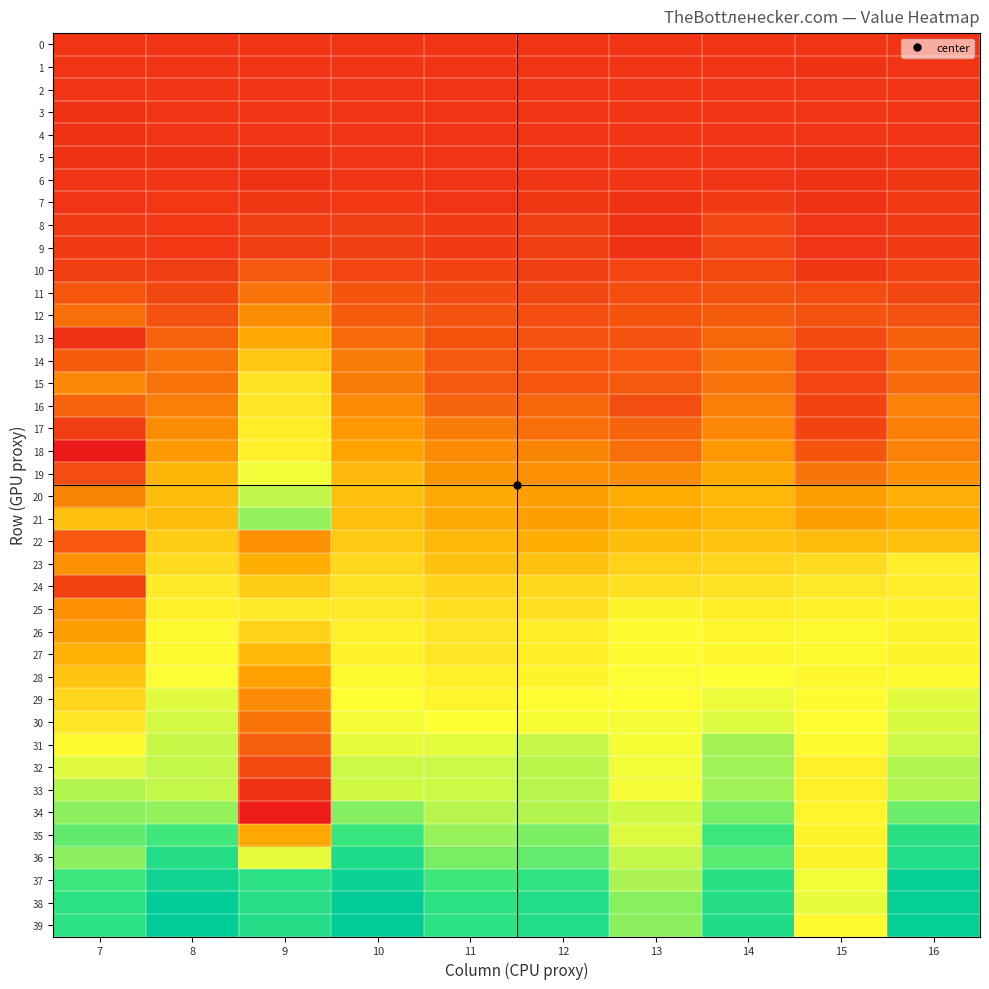

Rank the series at 16 from highest to lowest value.

37, 38, 39, 36, 35, 34, 32, 33, 31, 30, 29, 28, 27, 26, 25, 23, 24, 22, 20, 21, 19, 18, 16, 17, 14, 15, 13, 12, 11, 10, 9, 8, 7, 6, 4, 3, 2, 0, 5, 1